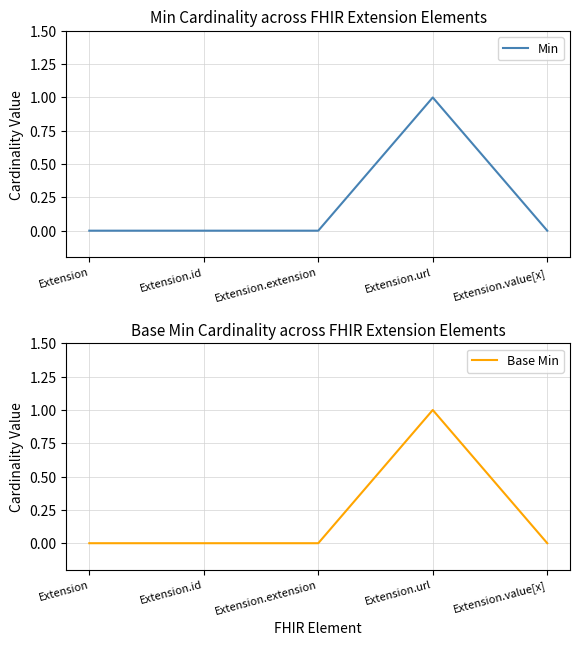

True or false: Min and Base Min cross at least once.

False